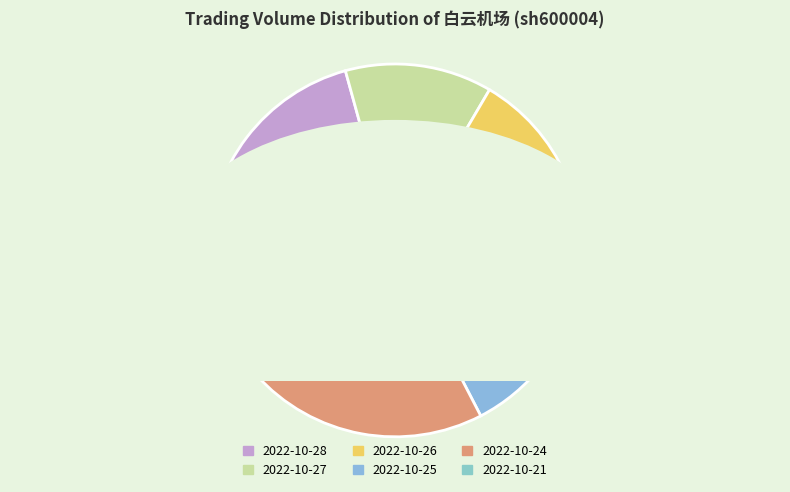

Between 2022-10-27 and 2022-10-21, which is larger?

2022-10-27